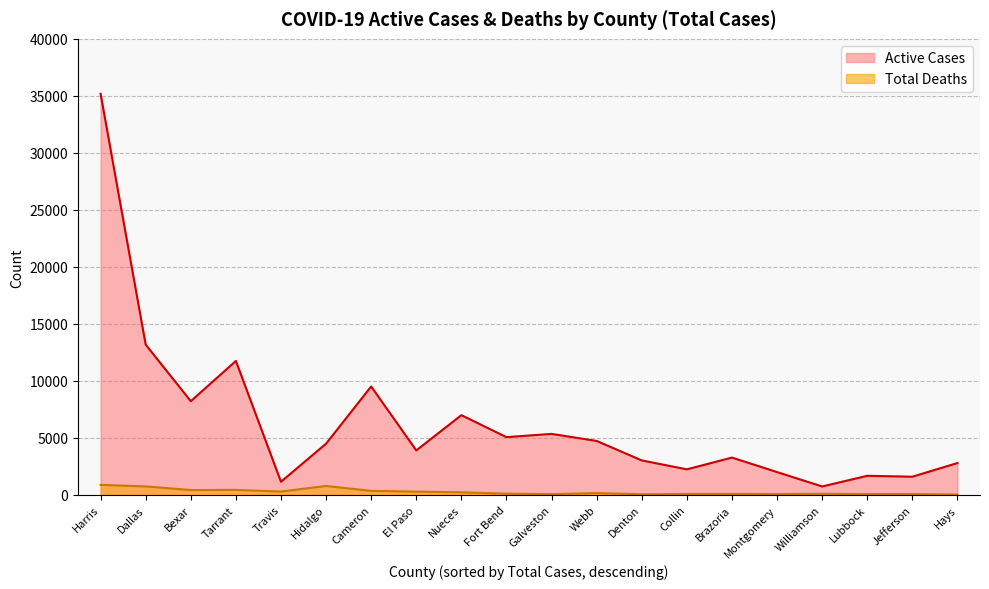

The value of Active Cases at Harris is 35183. True or false?

True